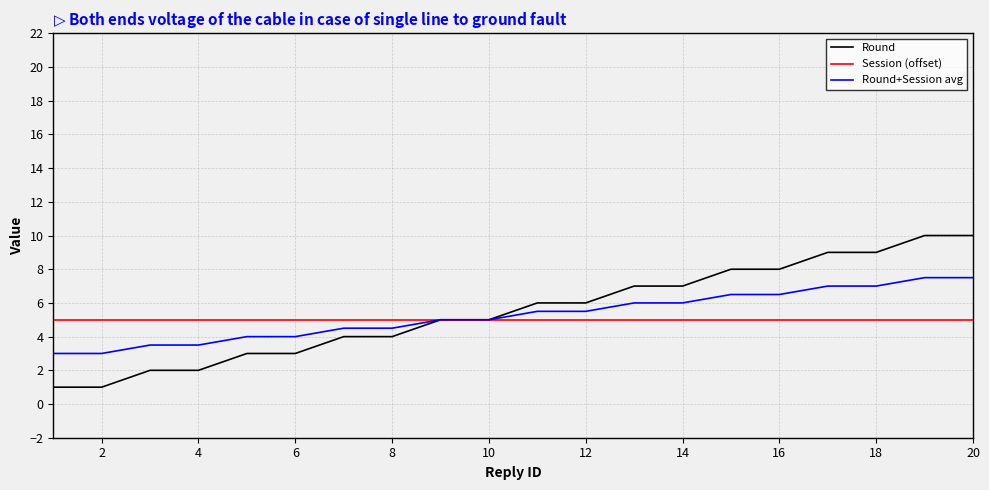

Which series has the largest range (max minus min)?

Round